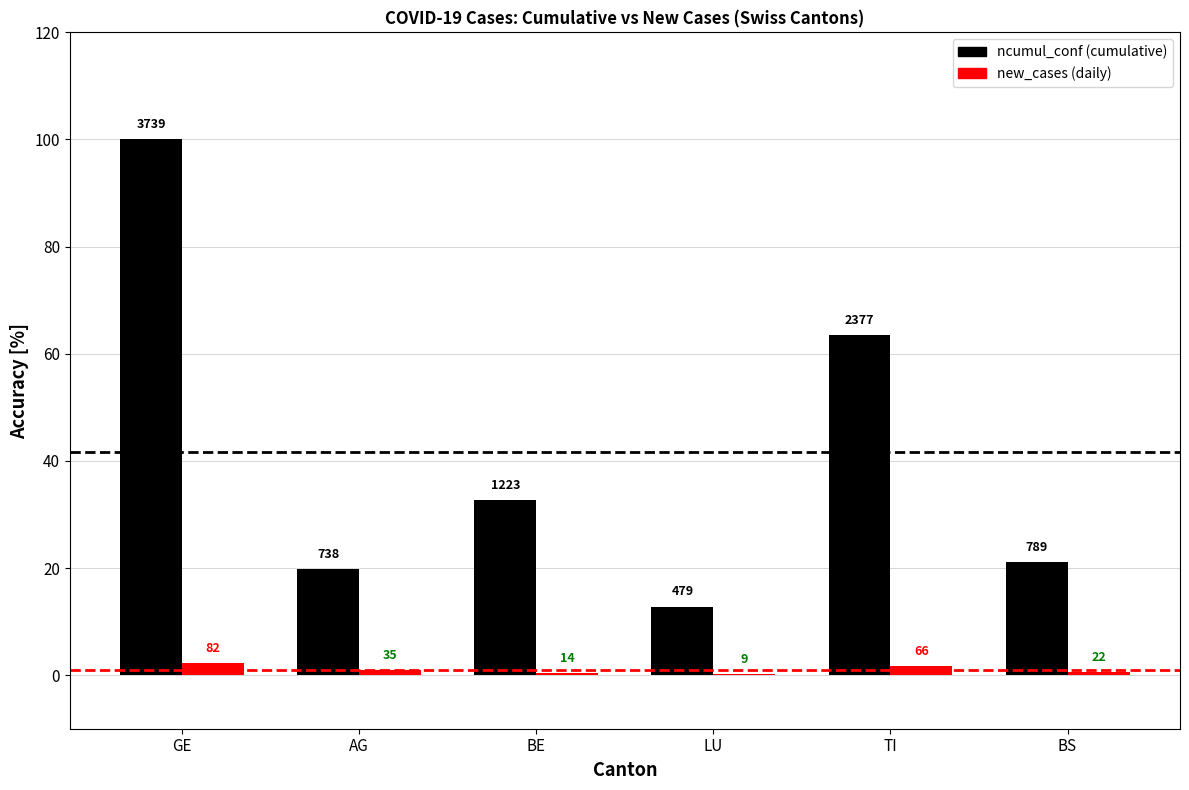

What is the spread (max minus min) of values at GE?

97.8